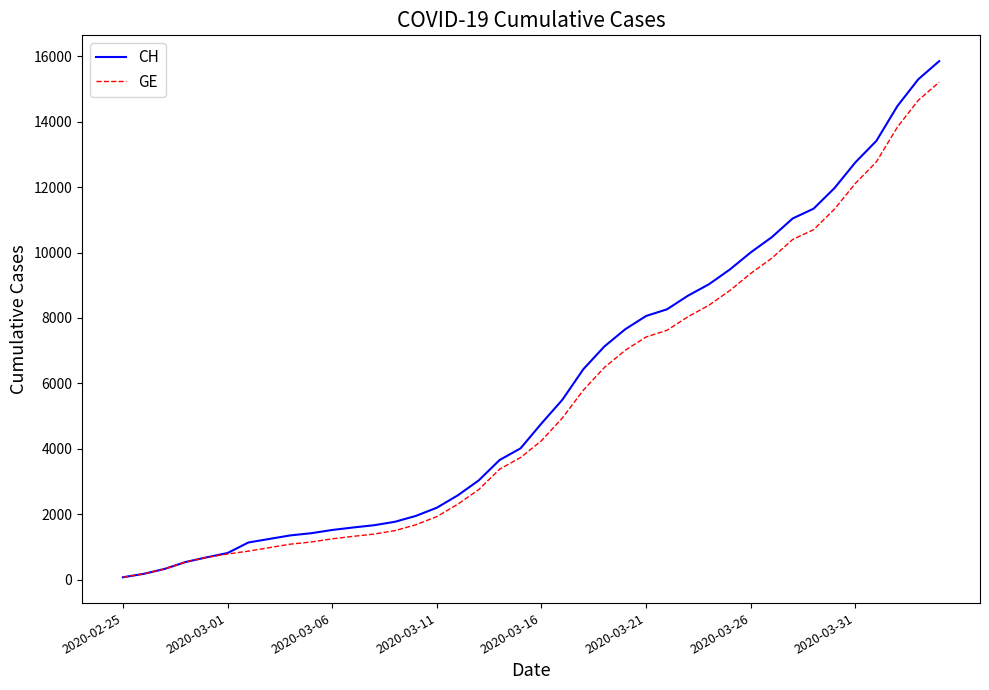

Does the chart display data point markers on the line(s)?

No